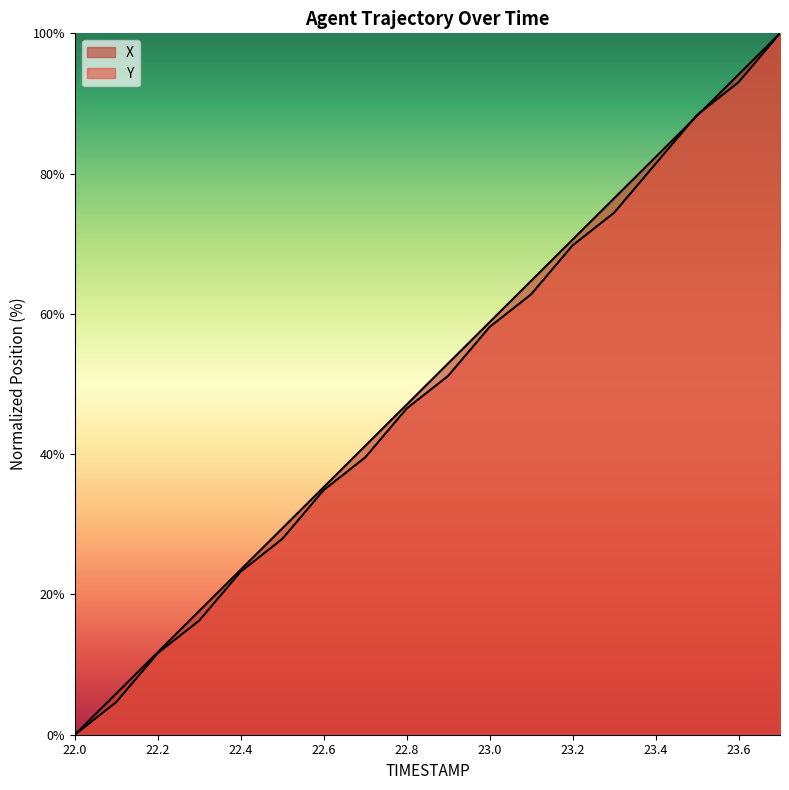

True or false: Y has more than 0 interior local peaks.

False